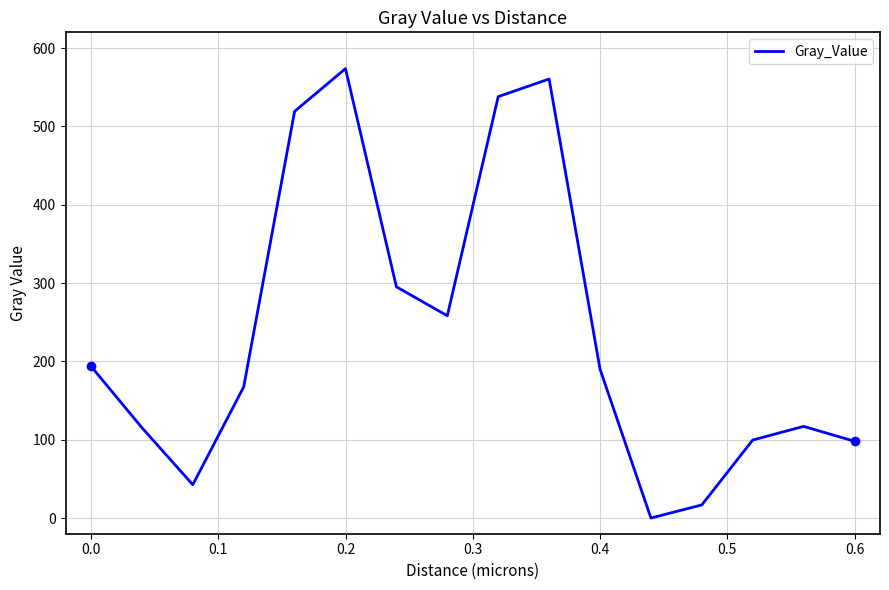

What is the difference between the maximum and minimum values?

573.7